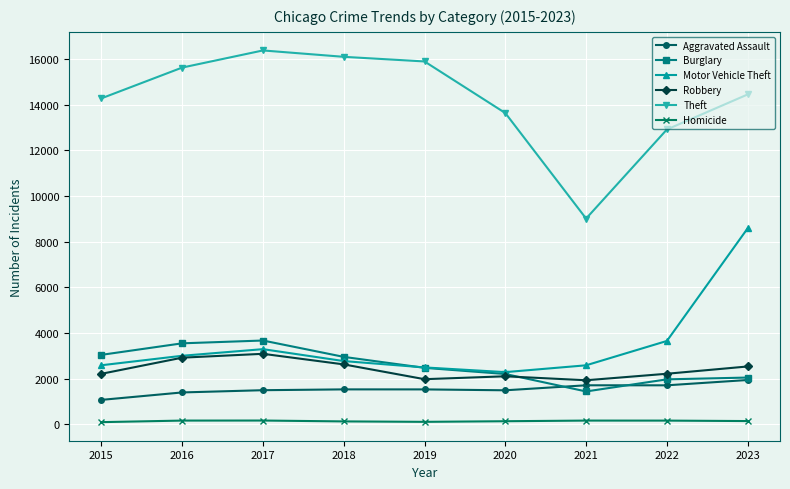

At how many categories does at least one series exceed 14707?

4